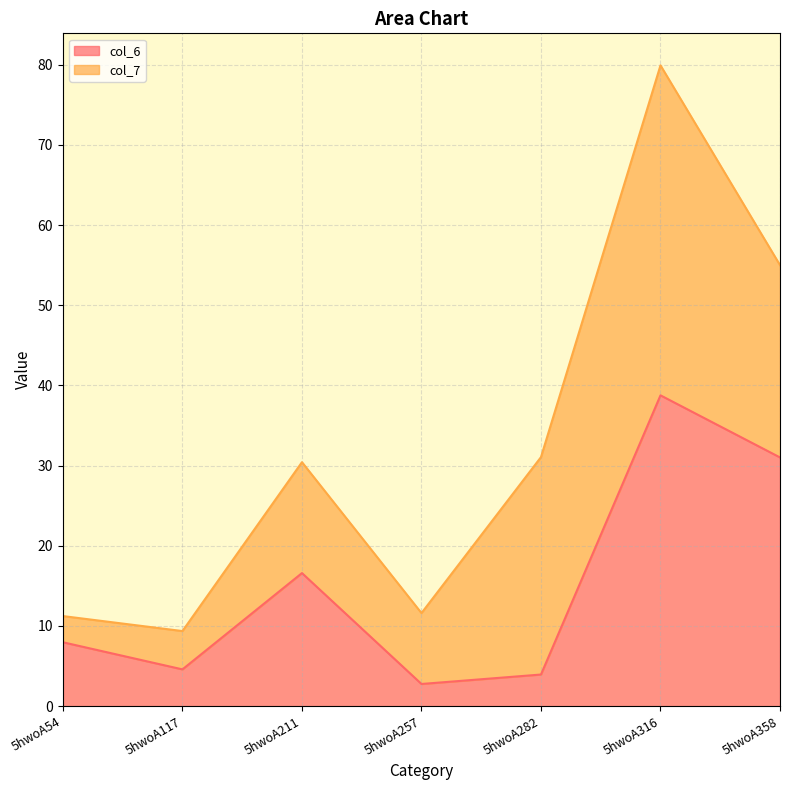

List the labels in order of value, smallest first.

5hwoA257, 5hwoA282, 5hwoA117, 5hwoA54, 5hwoA211, 5hwoA358, 5hwoA316